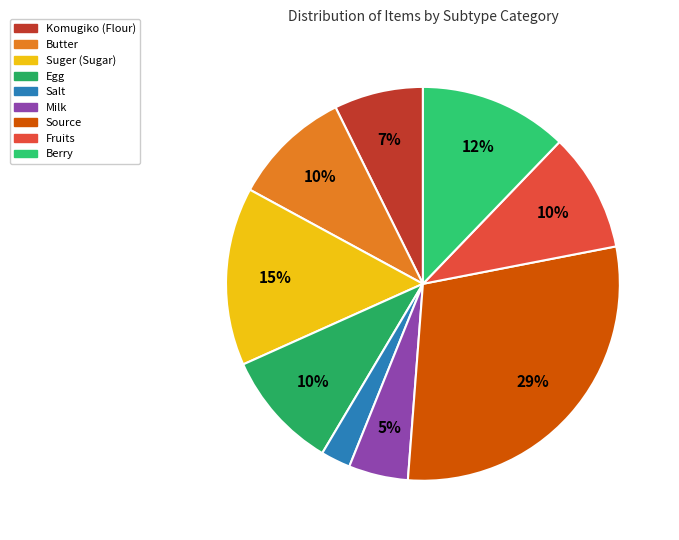

True or false: Fruits accounts for 21% of the total.

False